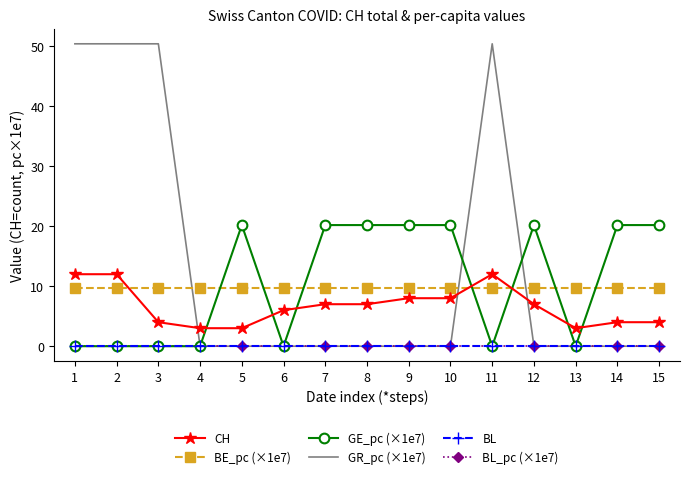

After their last crossing, which series has the higher values: CH or GR_pc (×1e7)?

CH